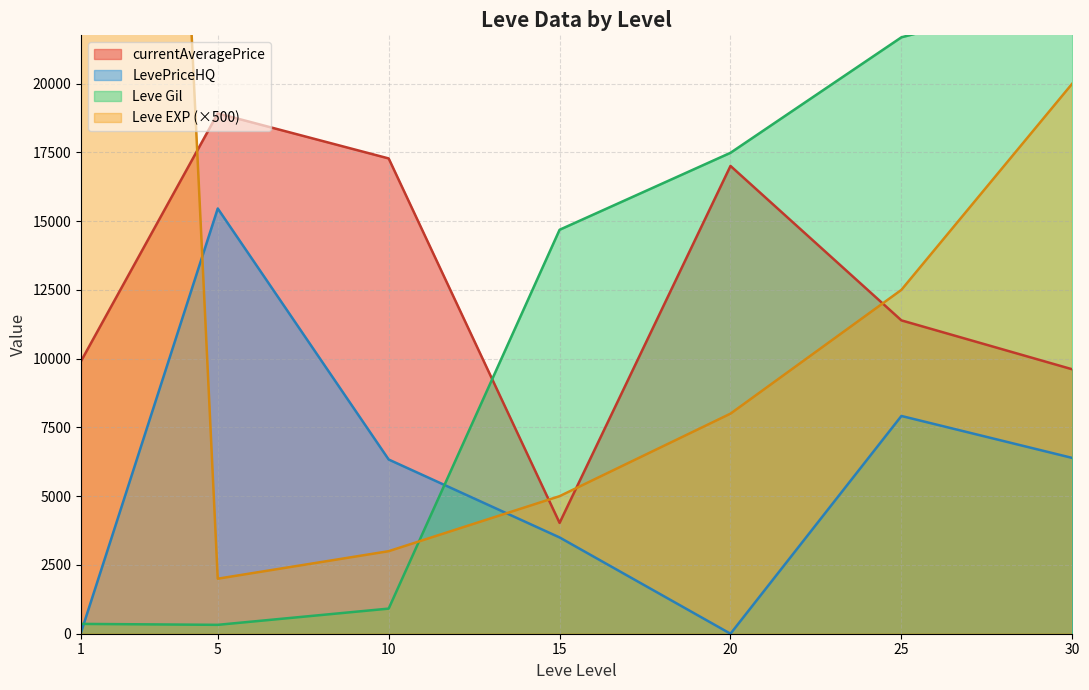

What is the highest value of the currentAveragePrice series?

18916